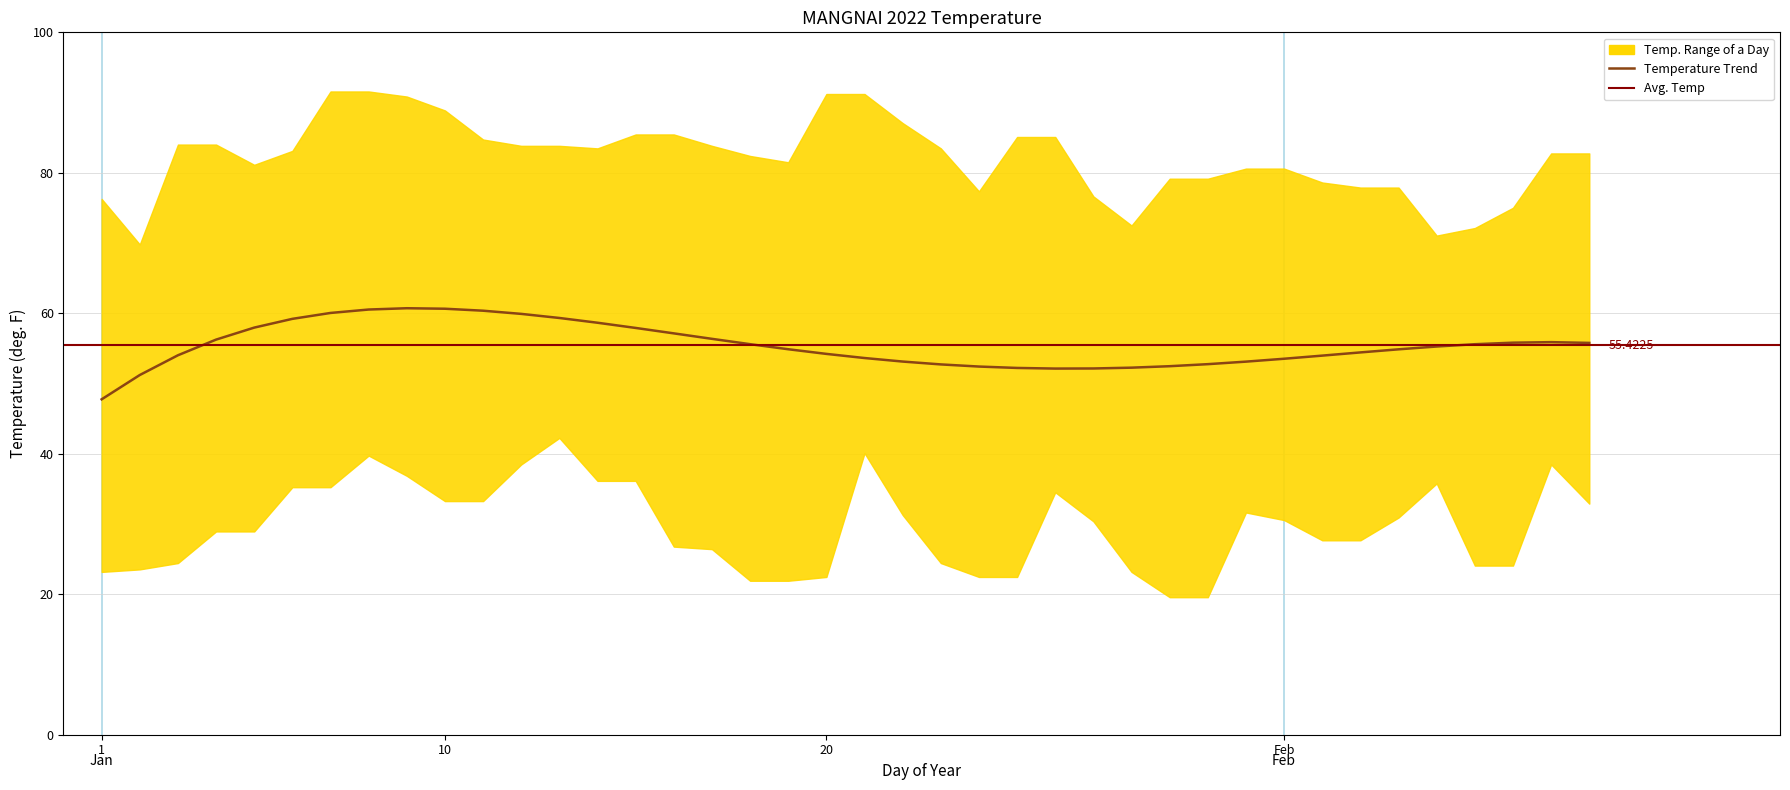

Where is the first local minimum for TEMP?

3